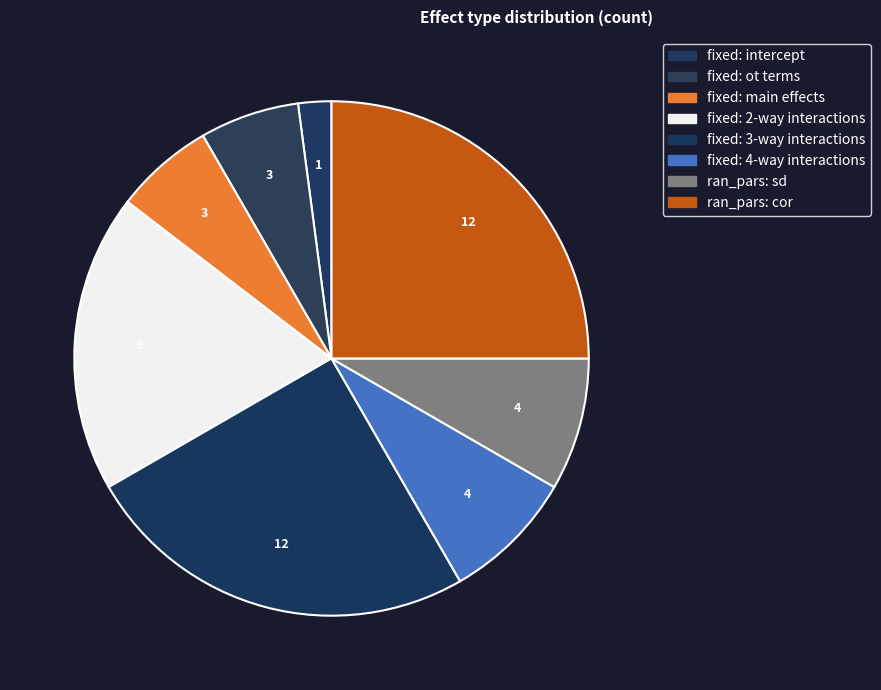

How many segments does this pie chart have?

8